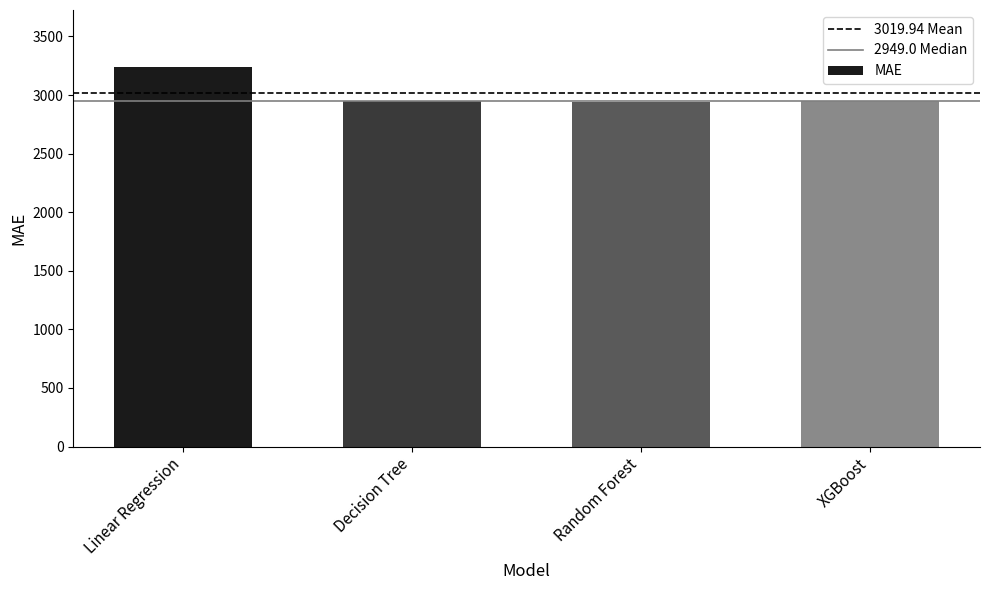

What is the minimum value shown in the chart?

2942.0